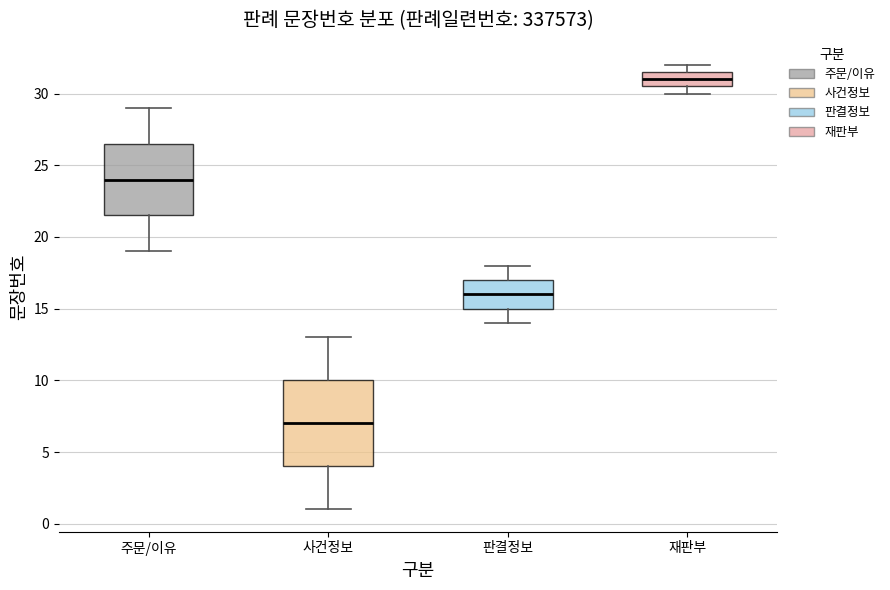

Which box has the lowest median line?

사건정보